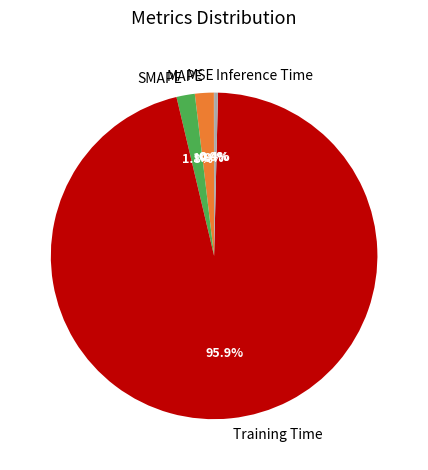

What is the largest slice in the pie chart?

Training Time